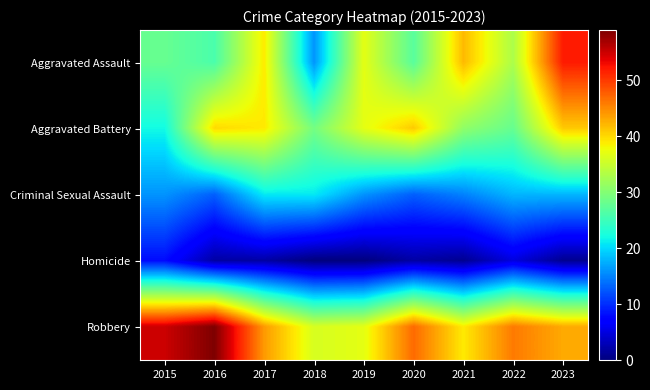

What is the spread (max minus min) of values at 2017?

42